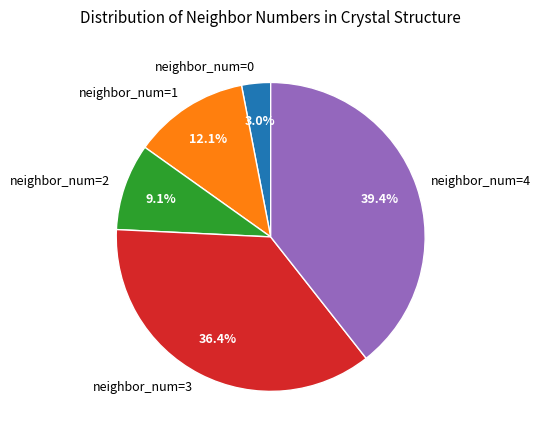

Which category has the biggest portion of the pie?

neighbor_num=4